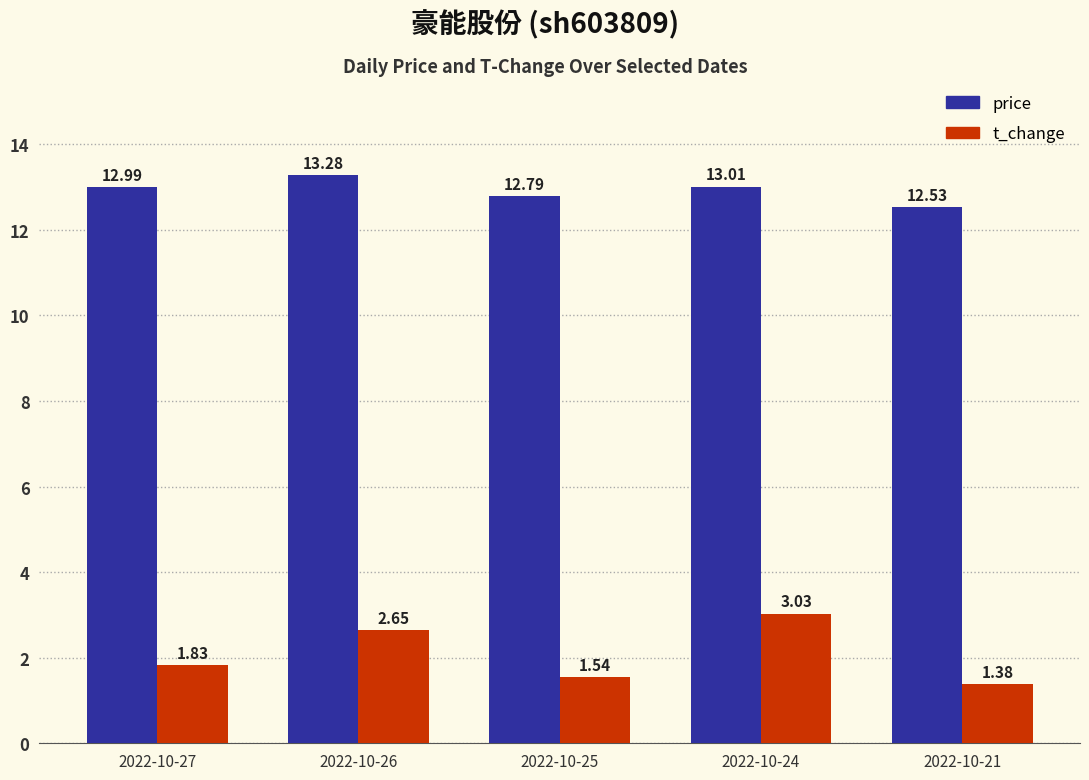

Which series has the widest spread of values?

t_change